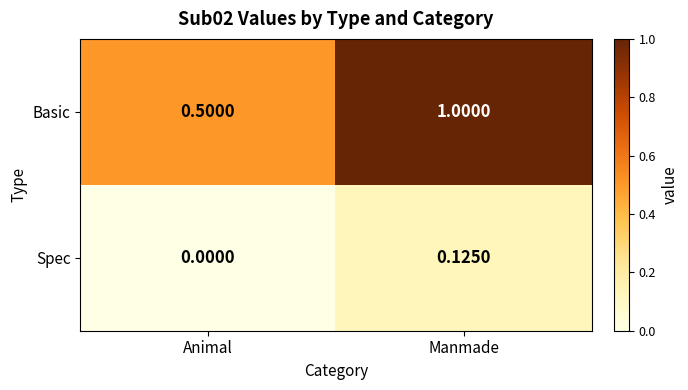

At how many categories does at least one series exceed 0?

2